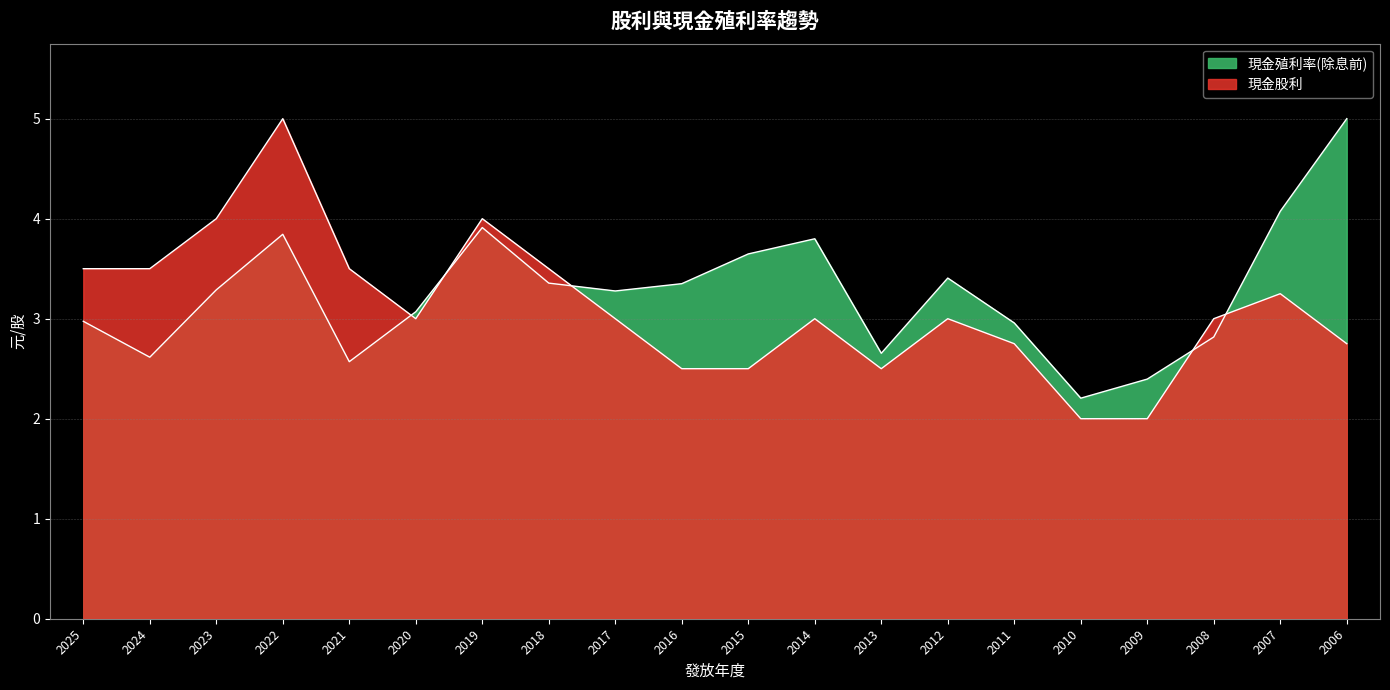

What is the spread (max minus min) of values at 2024?

0.9